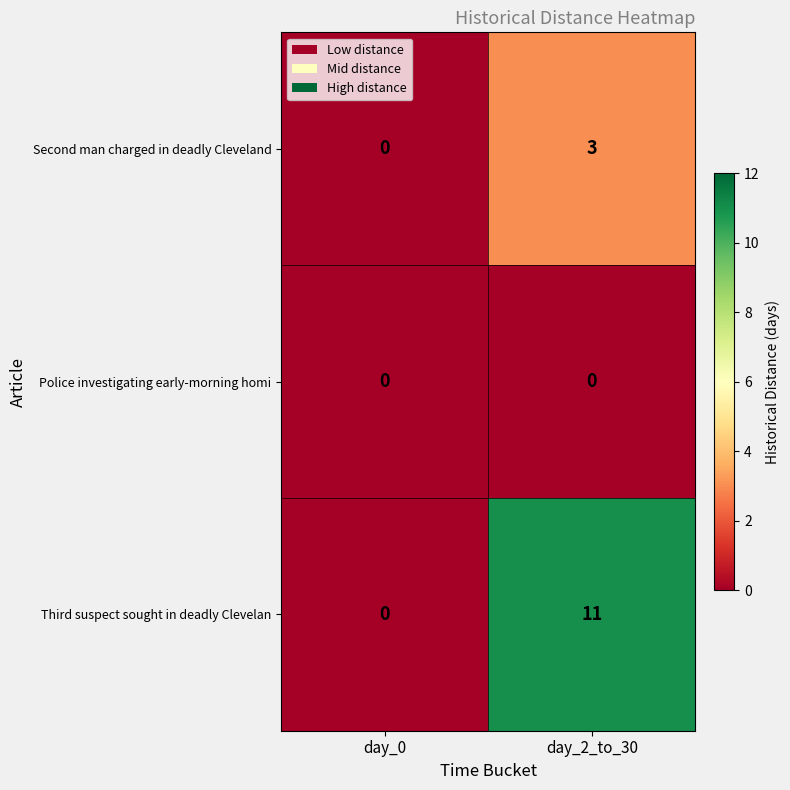

What is the spread (max minus min) of values at day_2_to_30?

11